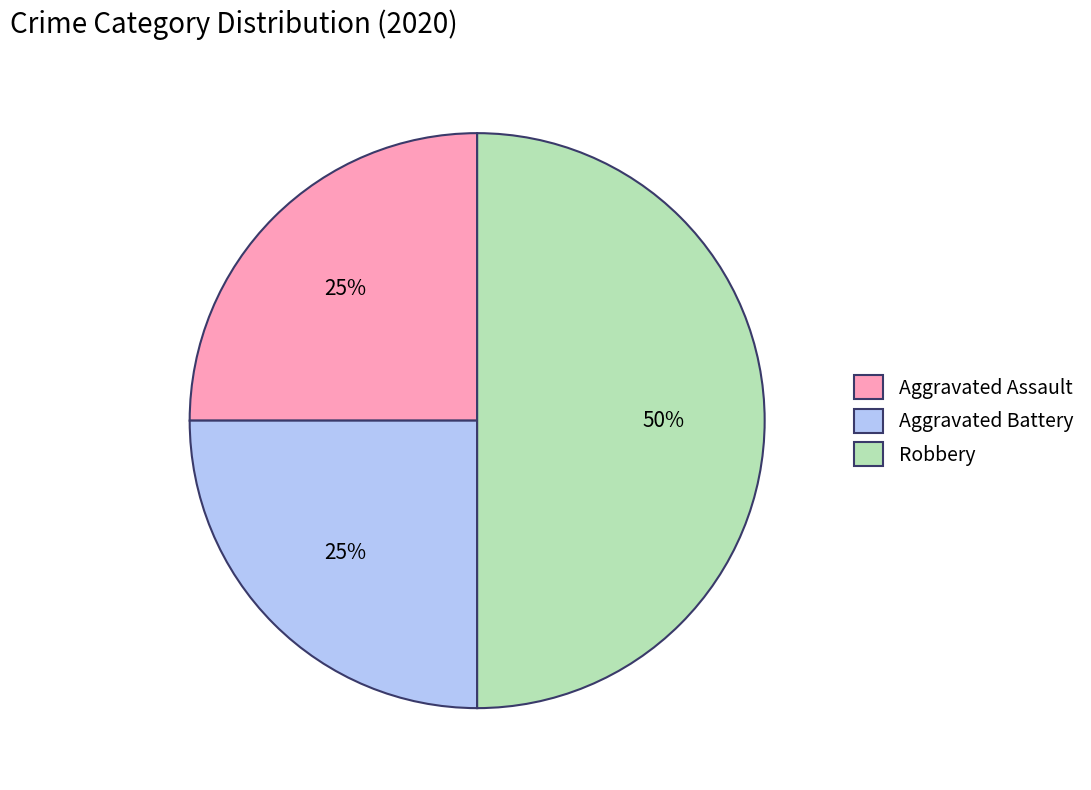

Does Aggravated Assault account for over 50% of the chart?

No